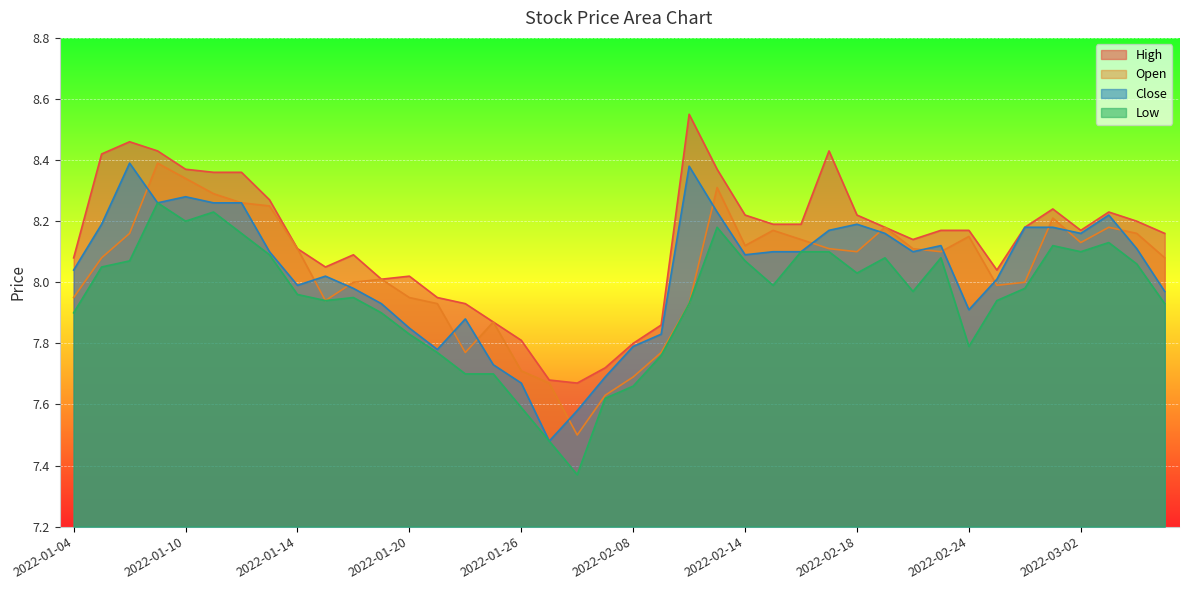

At 2022-02-16, list the series in order from smallest to largest.

close, low, open, high